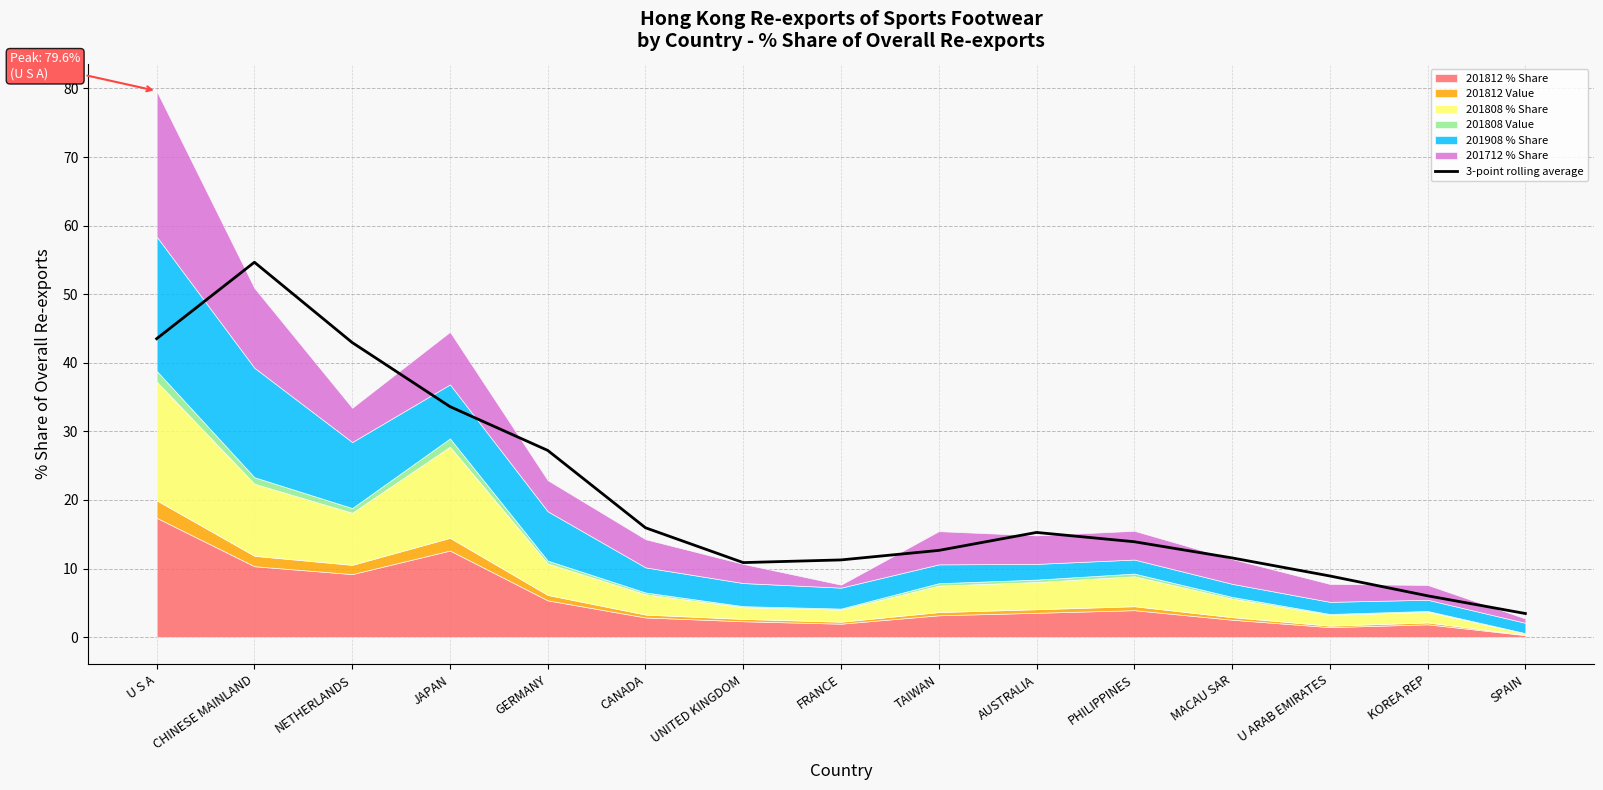

True or false: the data shows 5.7 at SPAIN.

False